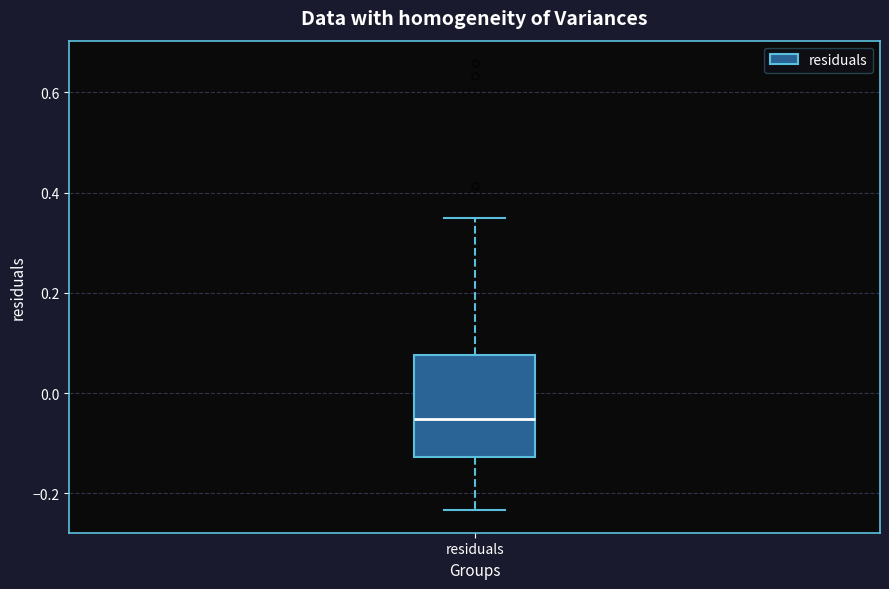

Transcribe this box plot: give where the median line is, the range the box spans, and where the two whiskers end, as read against the y-axis. The values are not printed on the chart, so give them approximately, as read against the axis.

median -0.06, box -0.12 to 0.08, whiskers -0.24 to 0.34